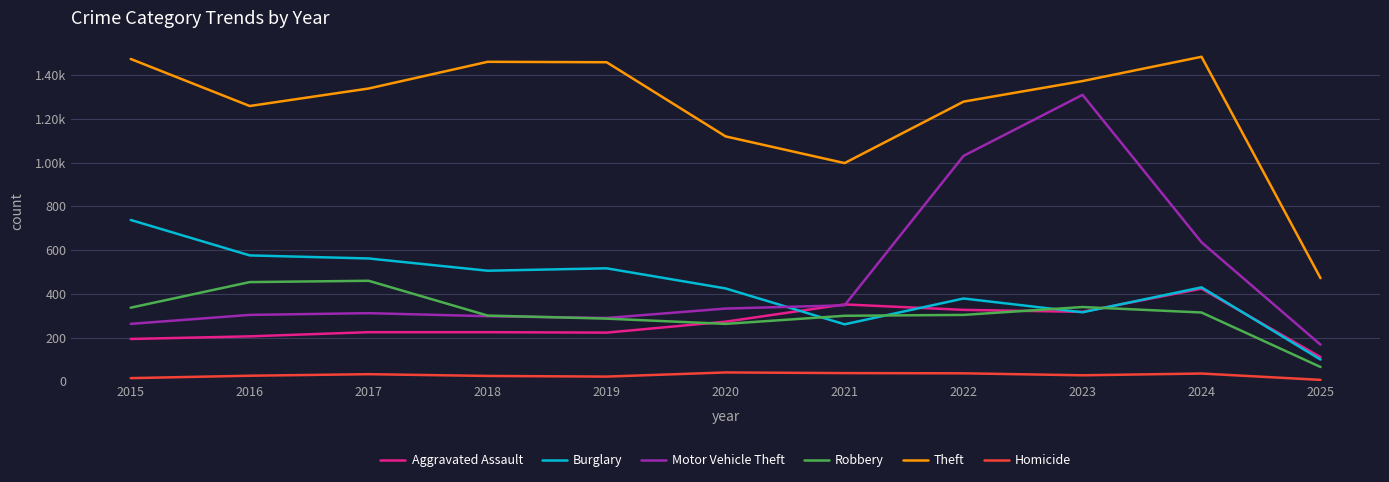

What is the highest value of the Aggravated Assault series?

424